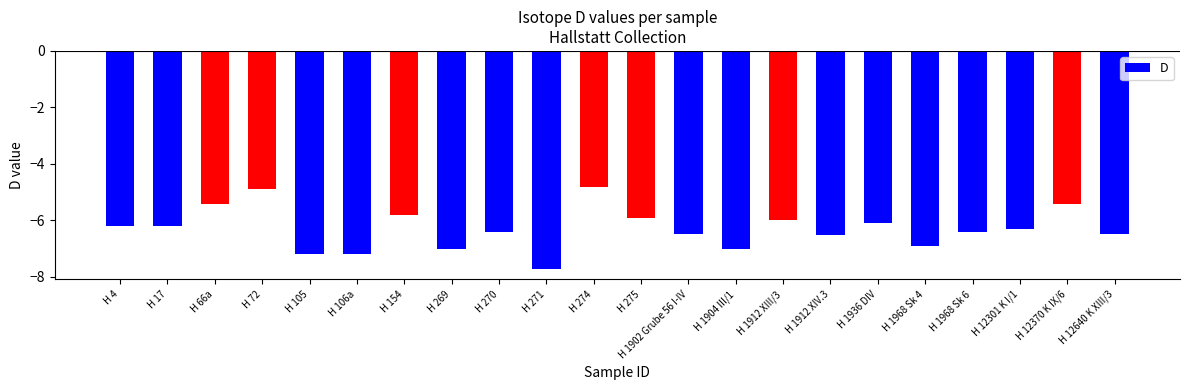

What is the label of the 14th bar from the left?

H 1904 III/1